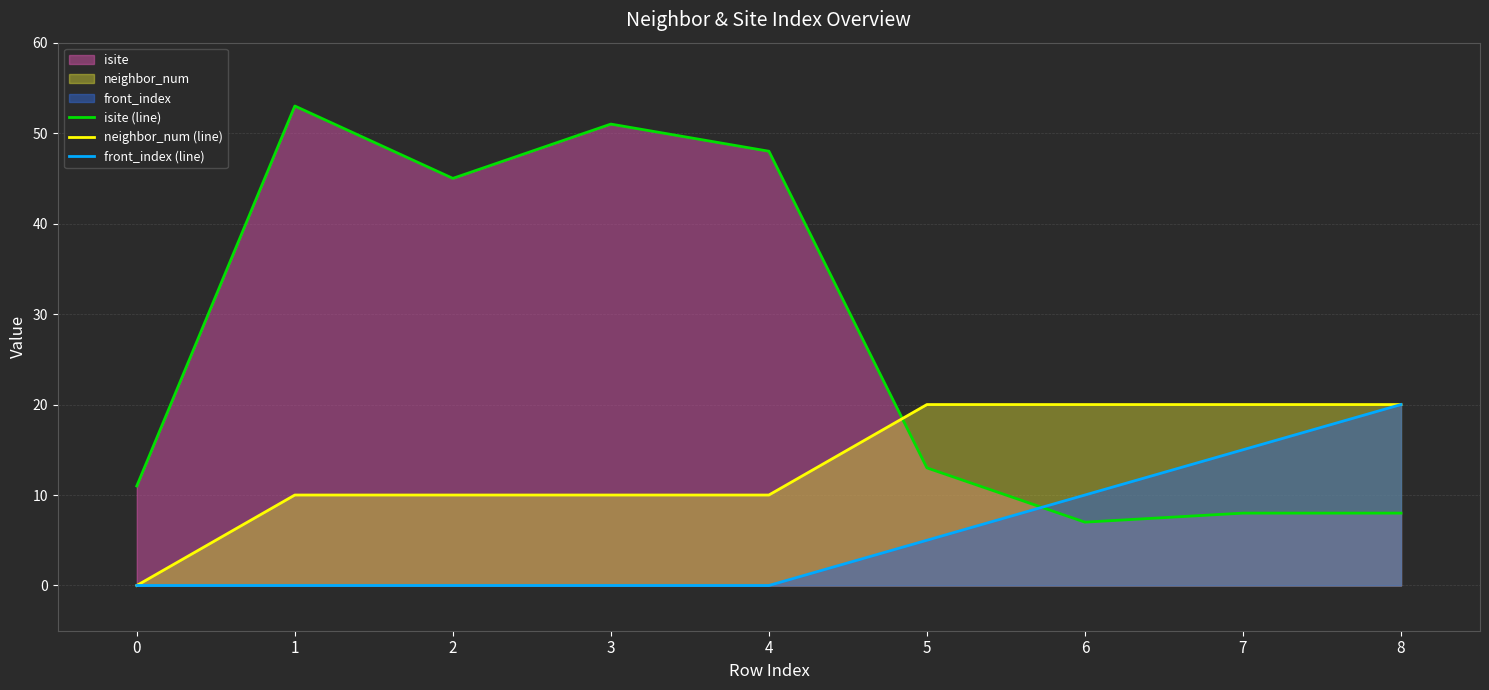

True or false: front_index (line) has more than 0 interior local peaks.

False